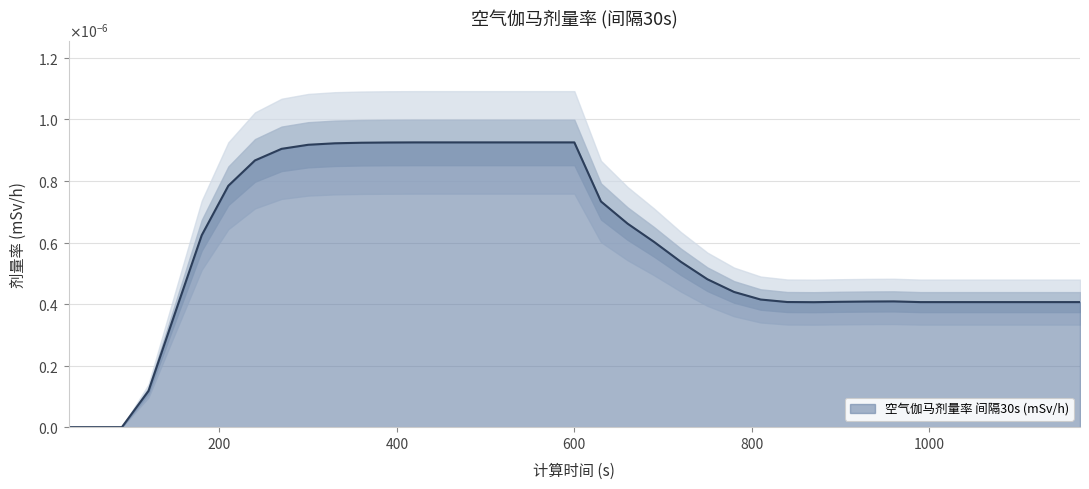

At which category does the chart reach its peak across all series?

420